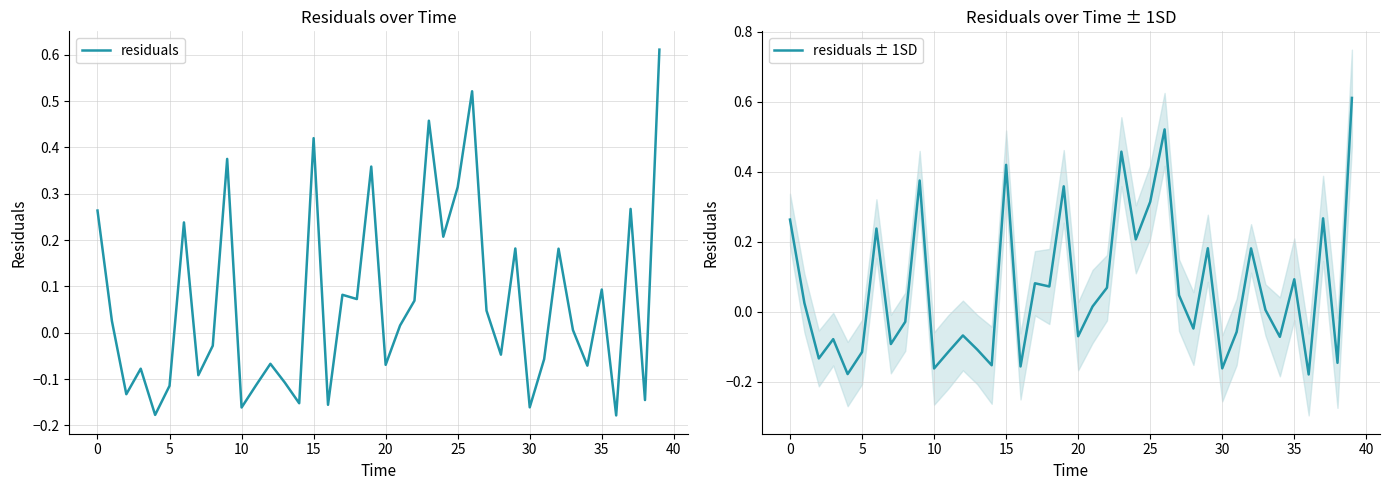

What is the maximum value for residuals?

0.6